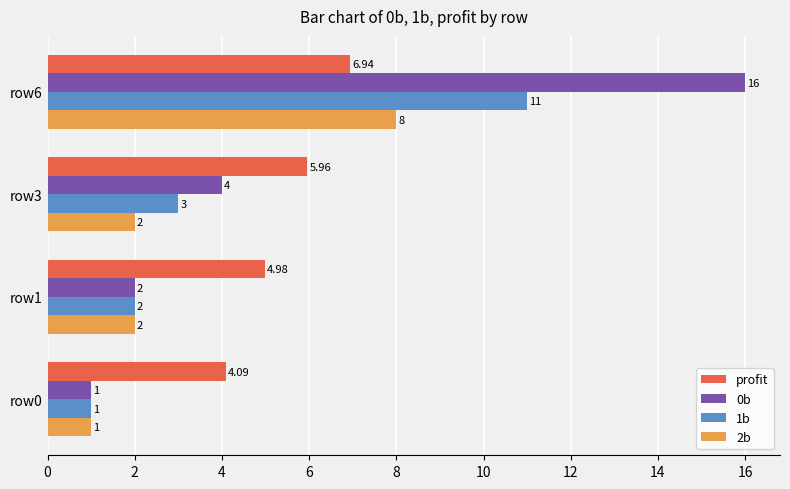

Which series has the largest total across all categories?

0b